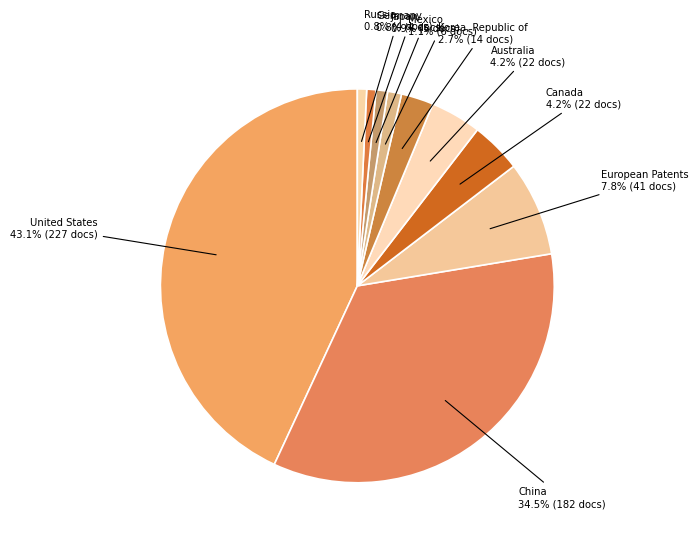

Which category has the biggest portion of the pie?

United States